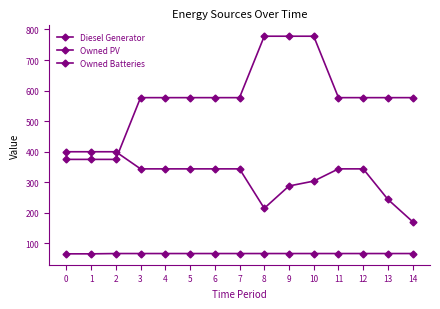

How many lines are shown in the chart?

3